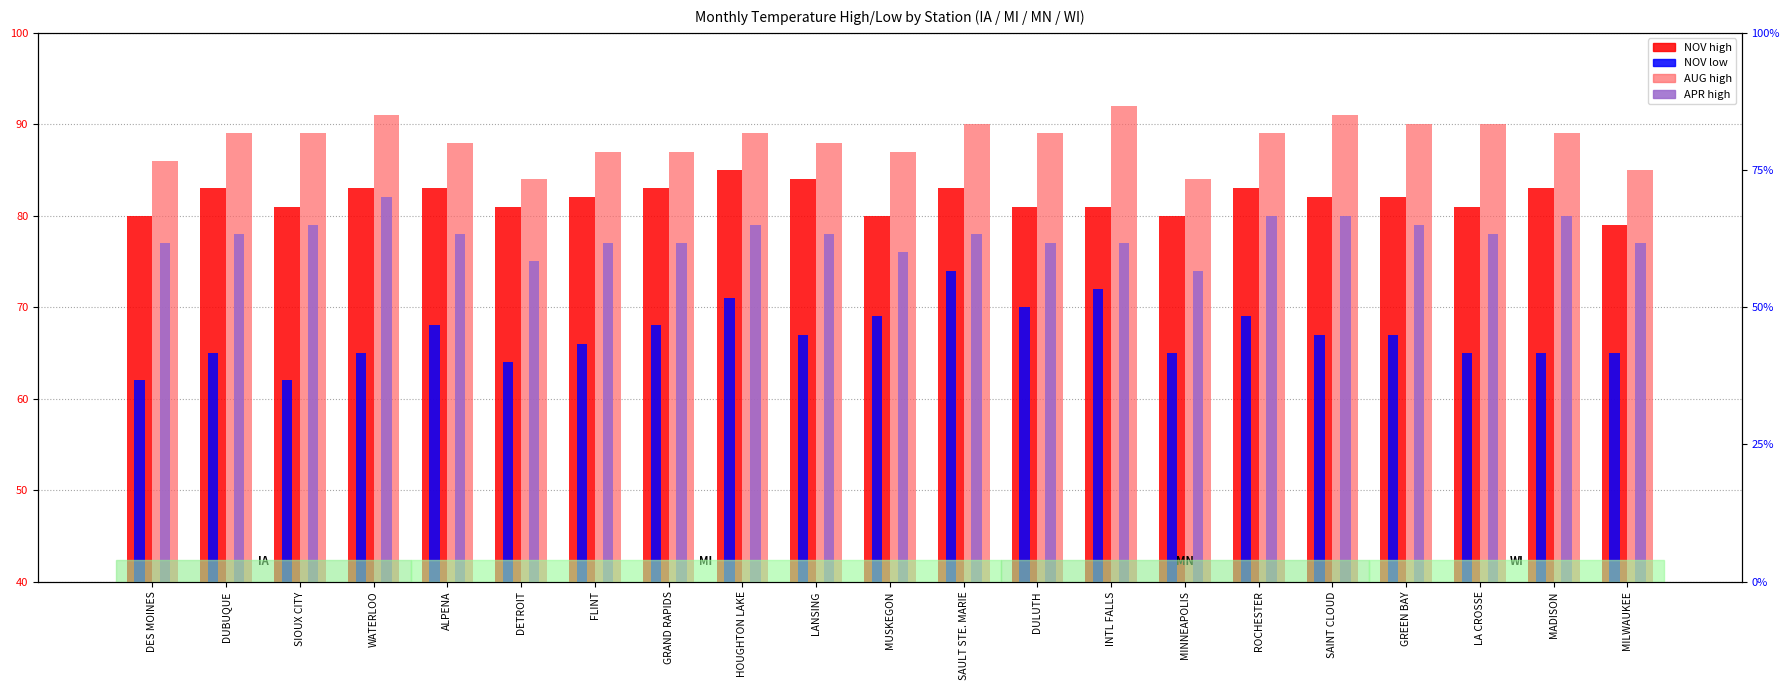

Between SIOUX CITY and DETROIT, which series saw the biggest shift?

AUG high